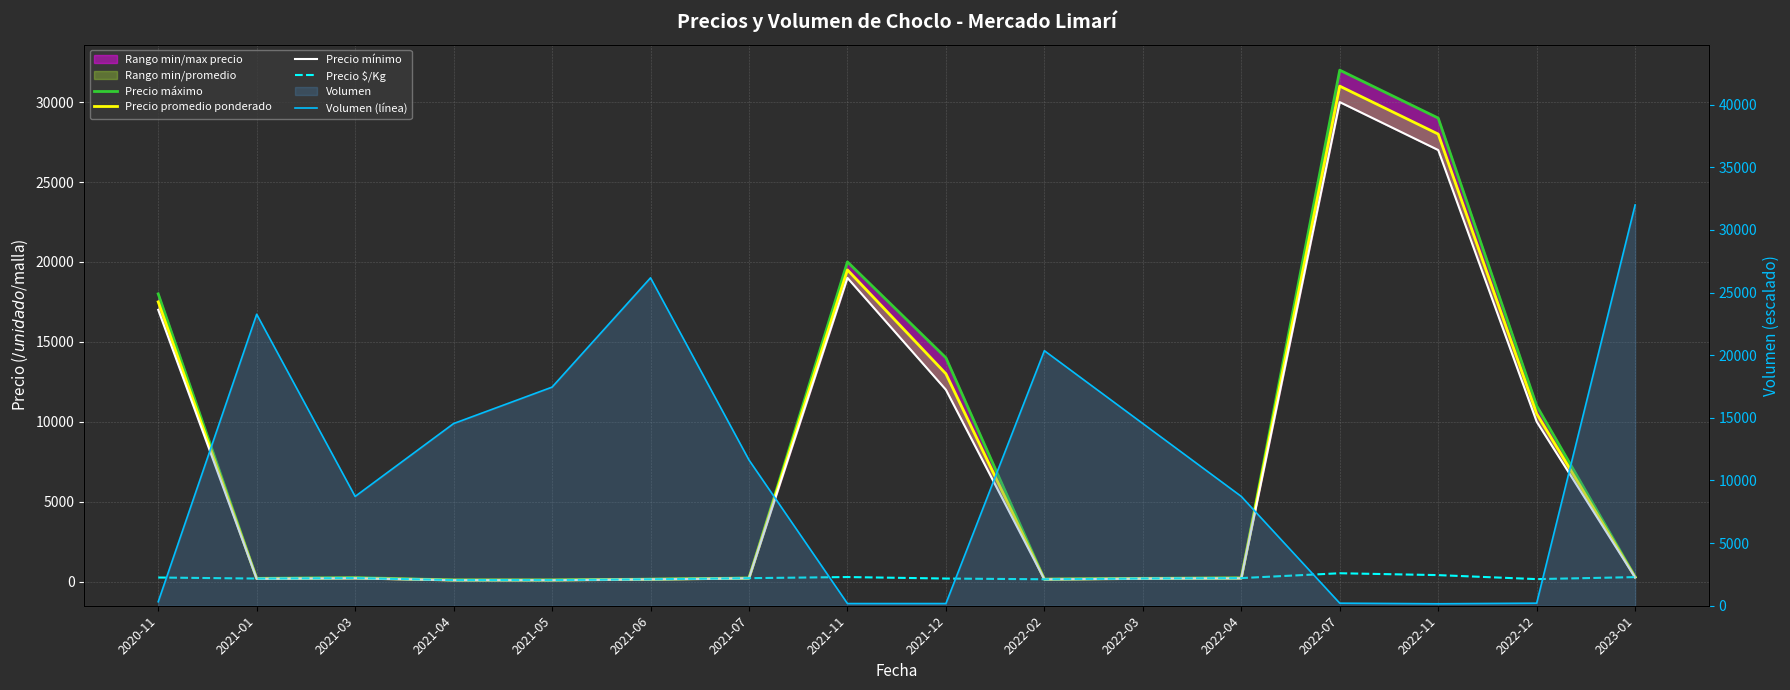

What is the sum of all Precio promedio ponderado values?

121250.0